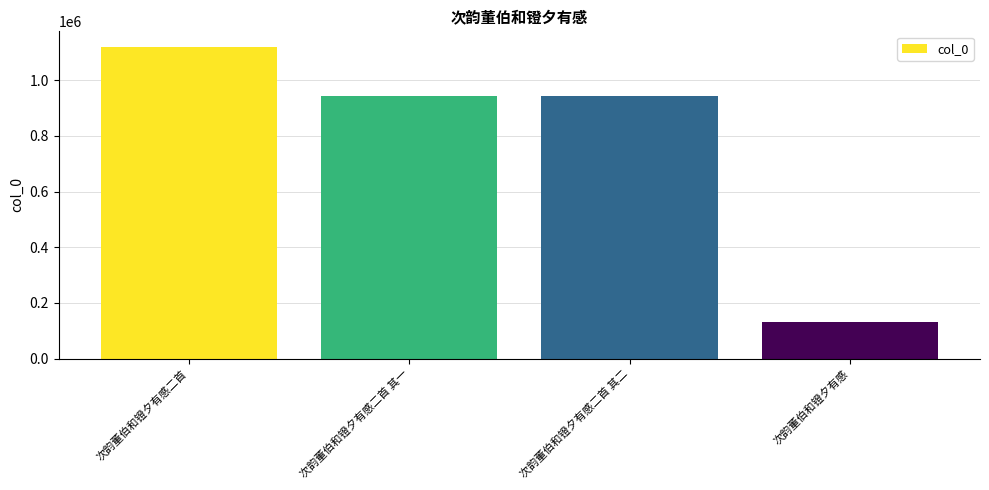

What is the label of the 1st bar from the right?

次韵董伯和镫夕有感